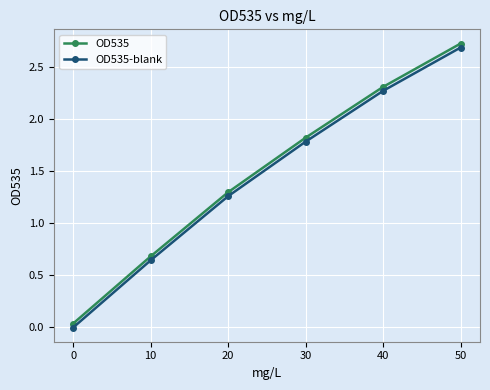

True or false: OD535 and OD535-blank intersect in this chart.

False